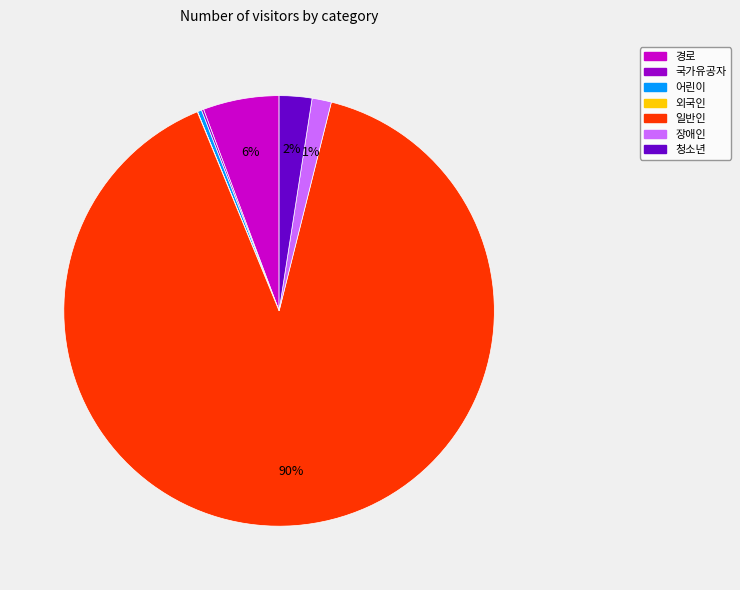

To the nearest percent, what portion does 장애인 represent?

1%